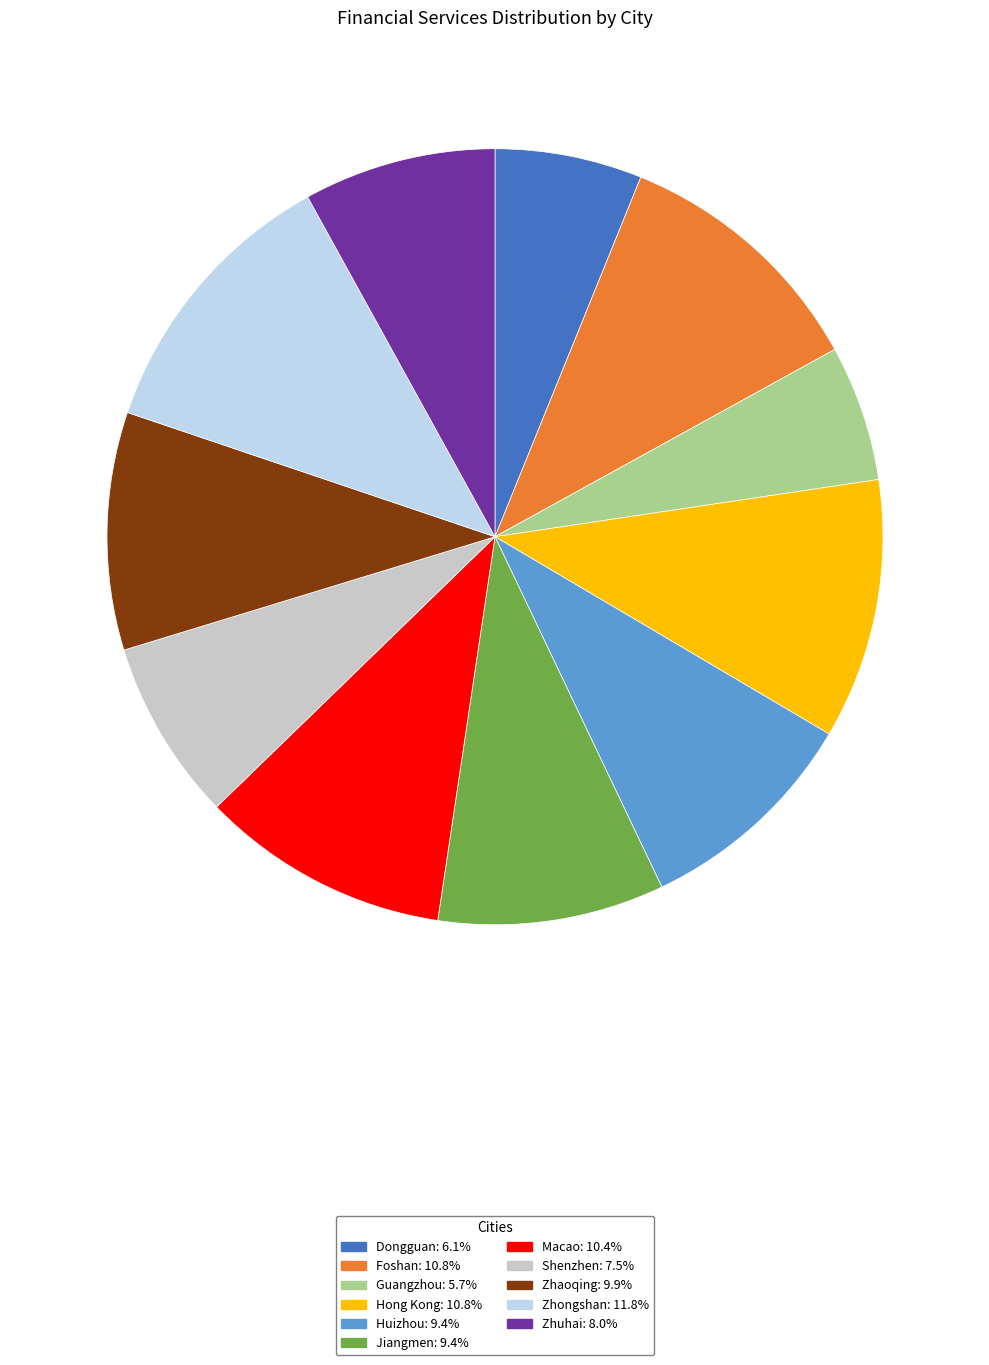

Between Zhongshan and Macao, which is larger?

Zhongshan